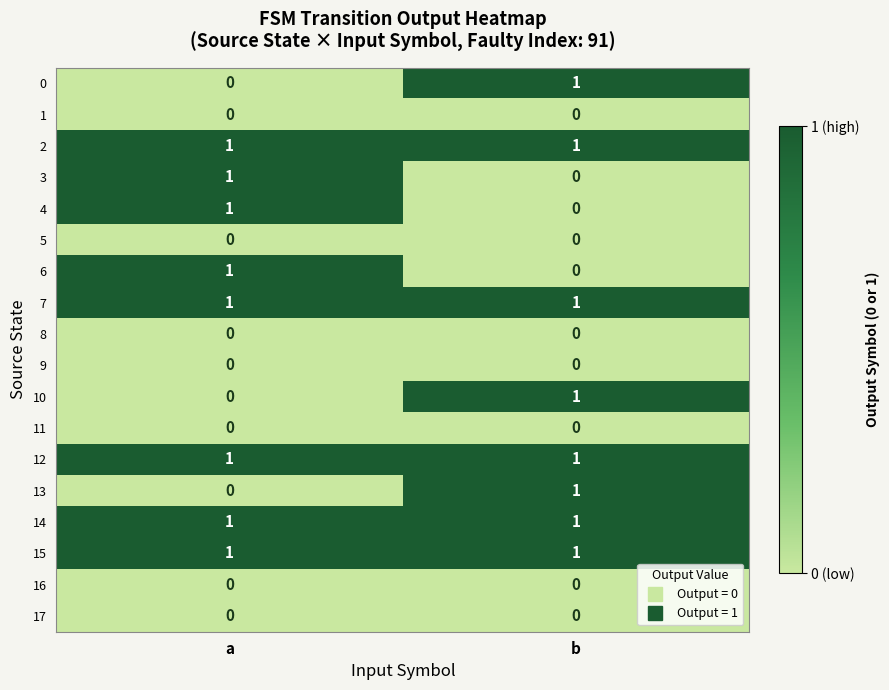

The 11 series shows 0 at a. True or false?

True